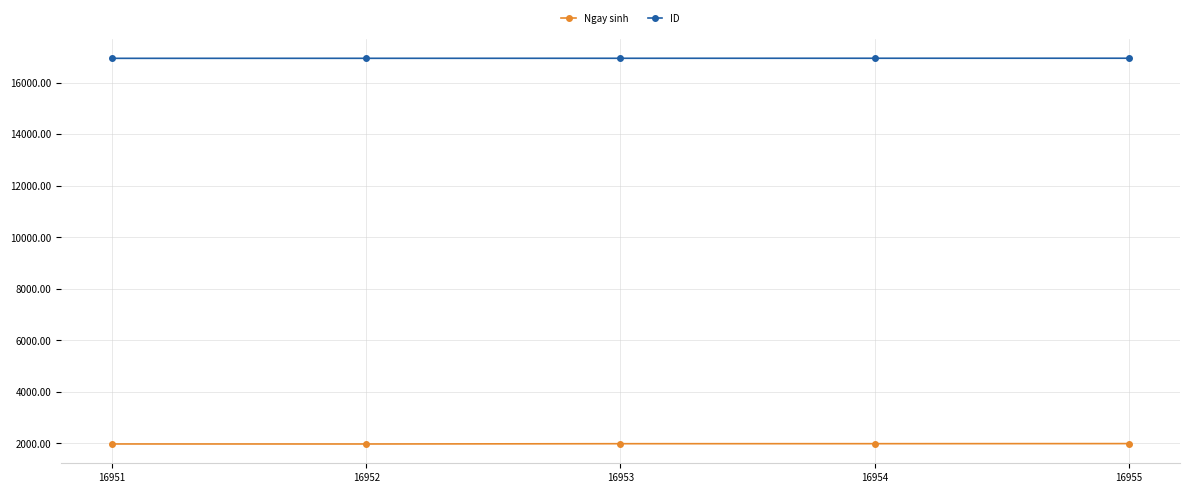

Rank the series by their maximum value, from lowest to highest.

Ngay sinh, ID